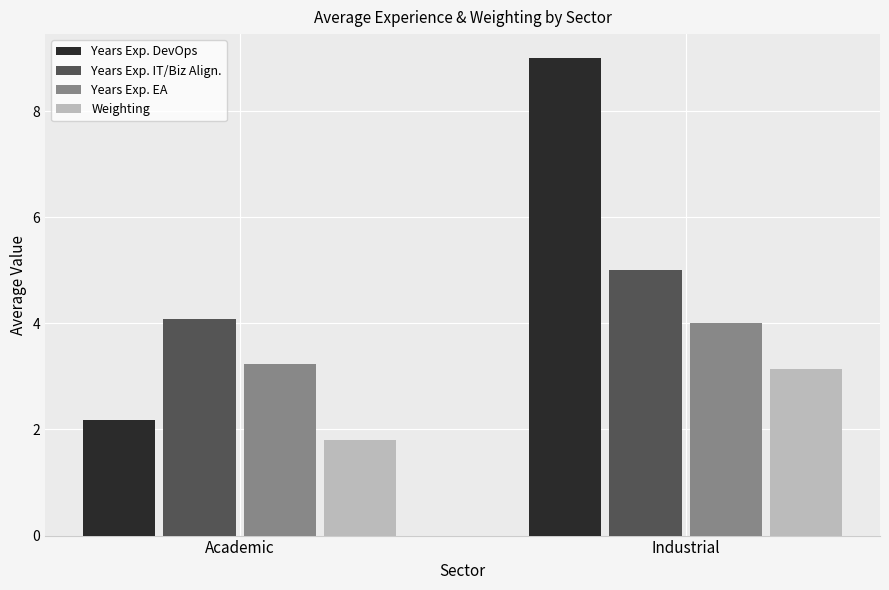

Reading left to right, transcribe all the data shown in this chart.

Years Exp. DevOps: Academic=2.2	Industrial=9.0
Years Exp. IT/Biz Align.: Academic=4.1	Industrial=5.0
Years Exp. EA: Academic=3.2	Industrial=4.0
Weighting: Academic=1.8	Industrial=3.1